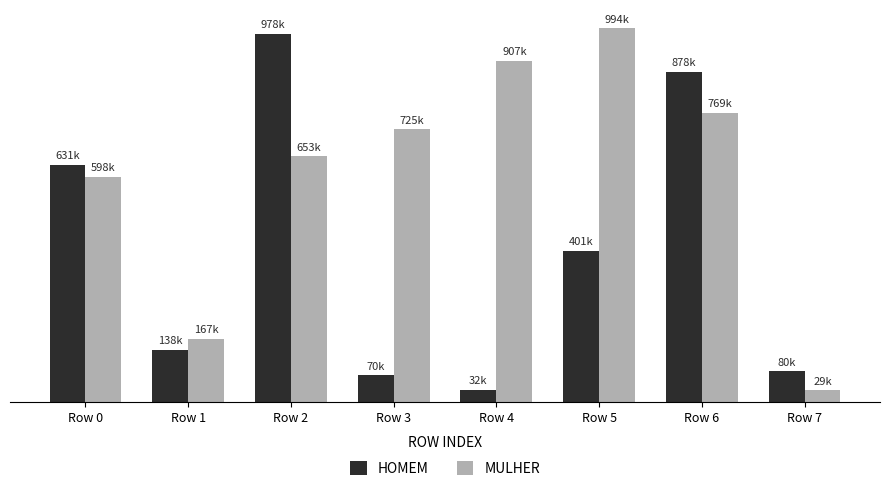

Rank the series by their average value, from highest to lowest.

MULHER, HOMEM